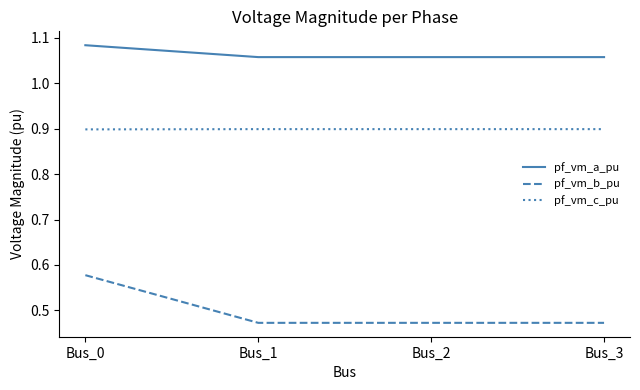

Rank the series by their maximum value, from highest to lowest.

pf_vm_a_pu, pf_vm_c_pu, pf_vm_b_pu